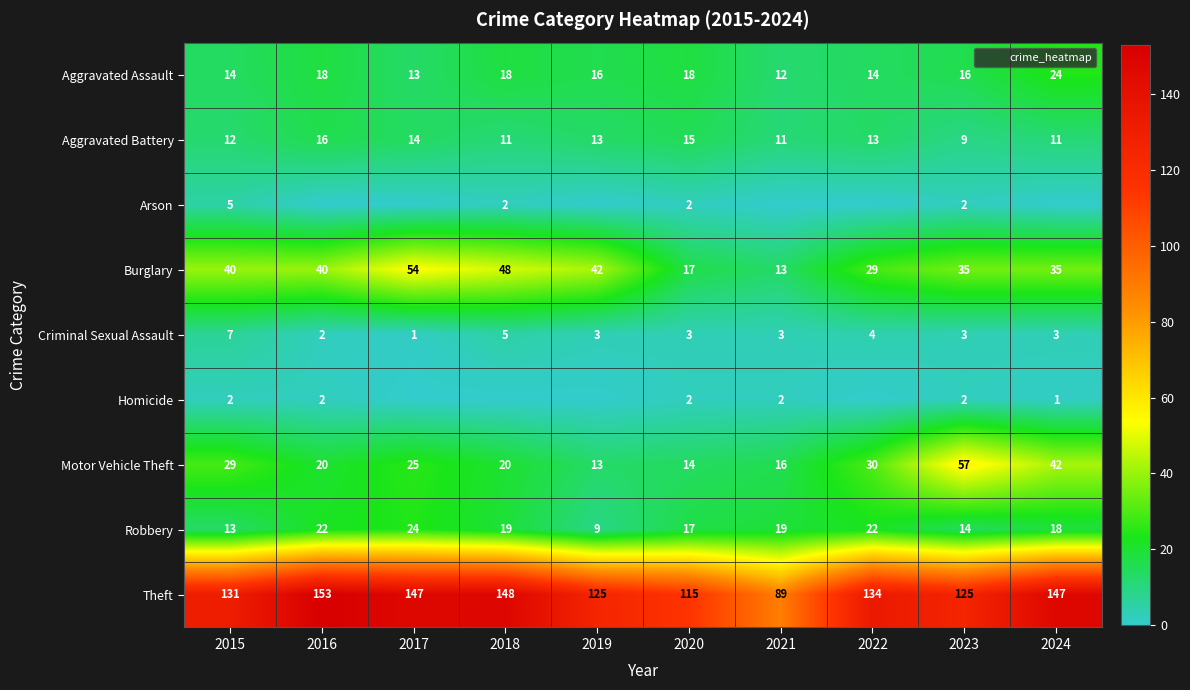

Is it true that Criminal Sexual Assault equals 5 at 2018?

True